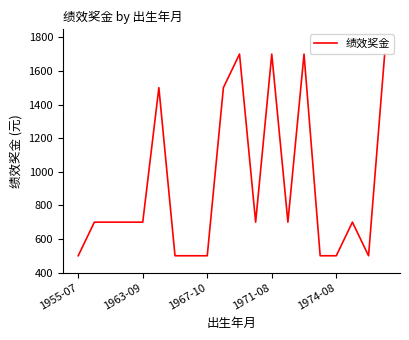

What is the difference between the maximum and minimum values?

1200